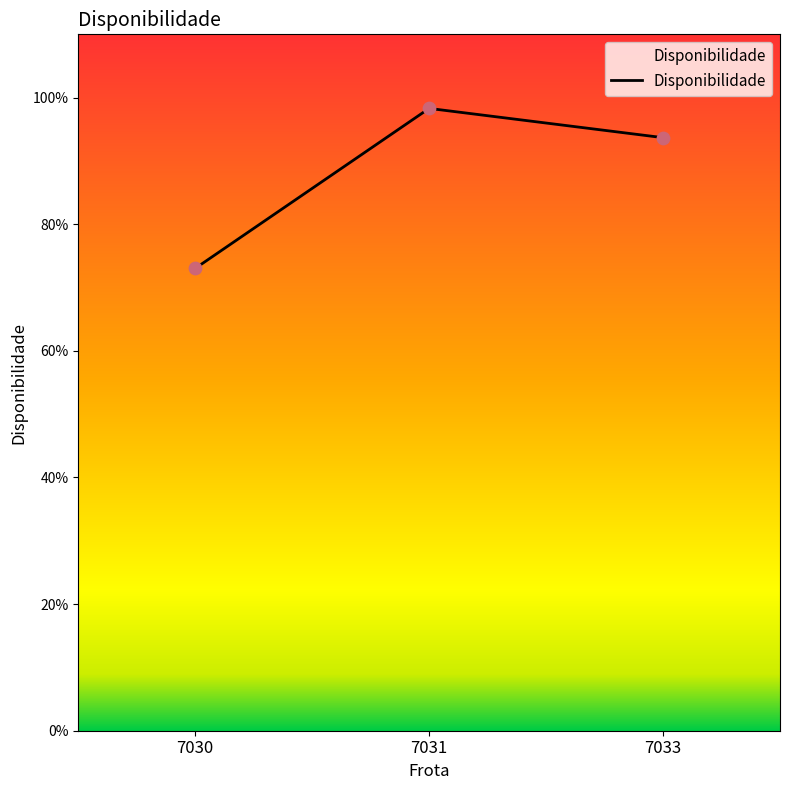

Between 7031 and 7030, which is larger?

7031